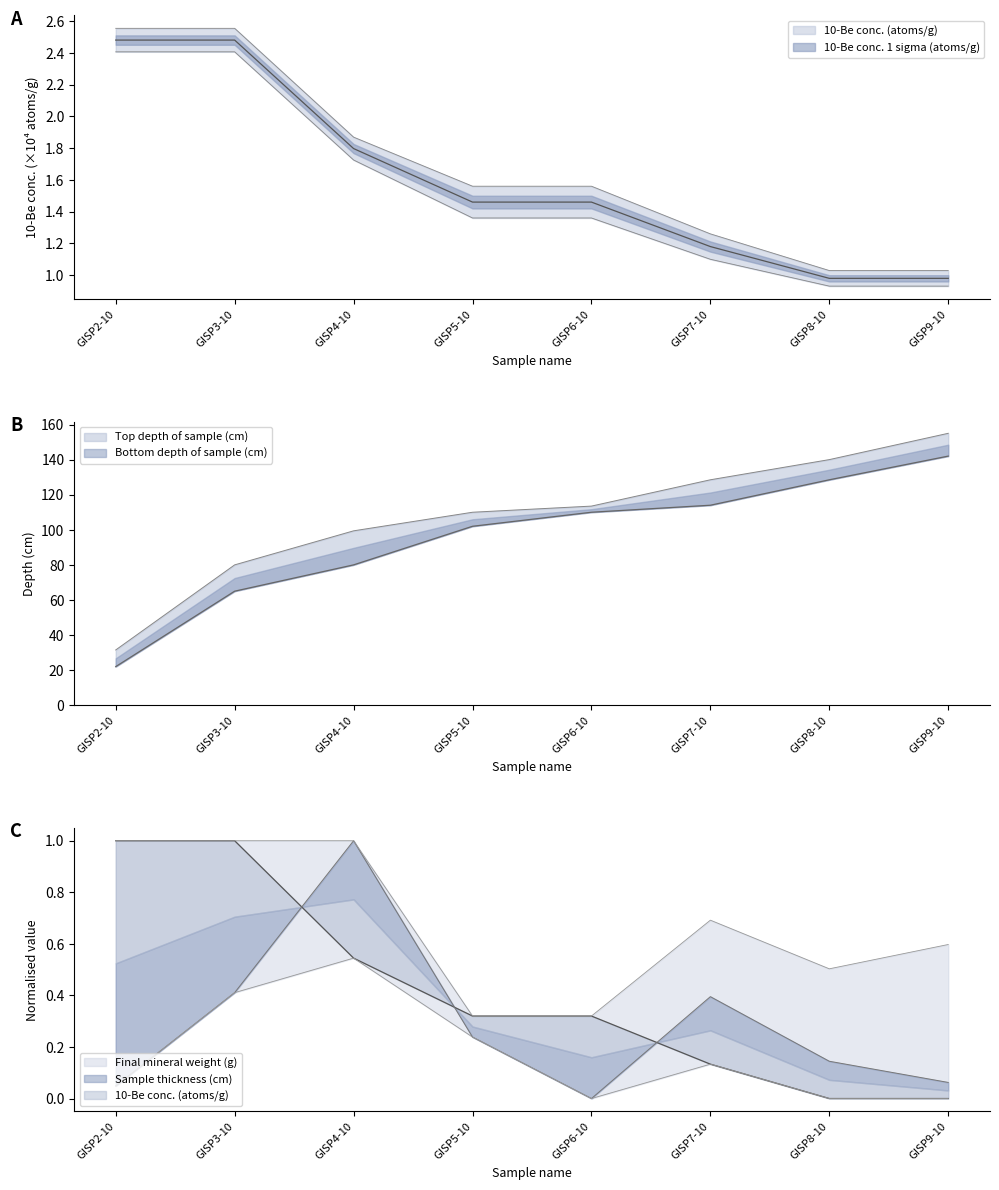

At which category is the sum across all series the highest?

GISP9-10